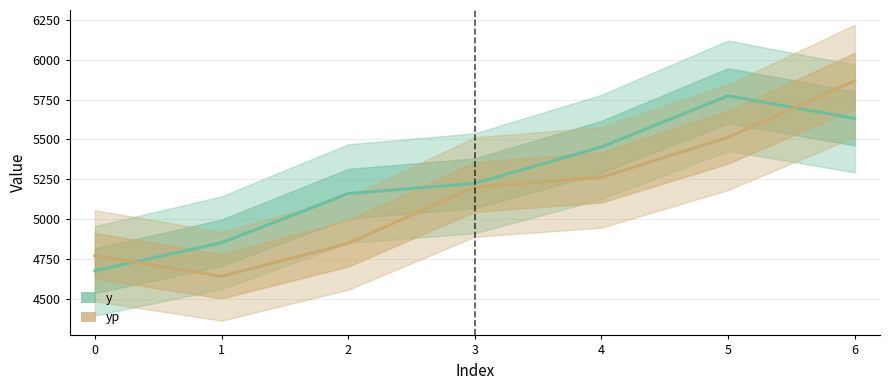

List the labels in order of y value, largest first.

5, 6, 4, 3, 2, 1, 0